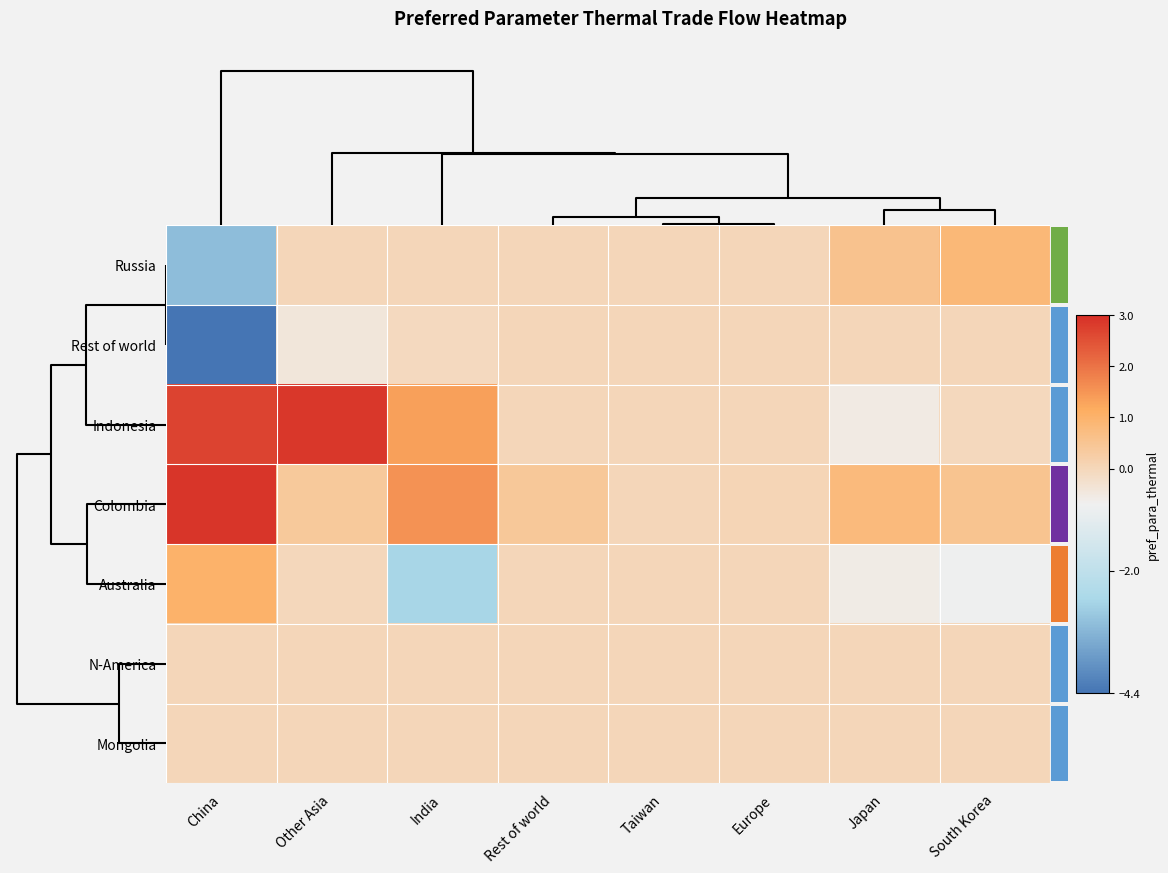

What is the sum of all Colombia values?

6.6